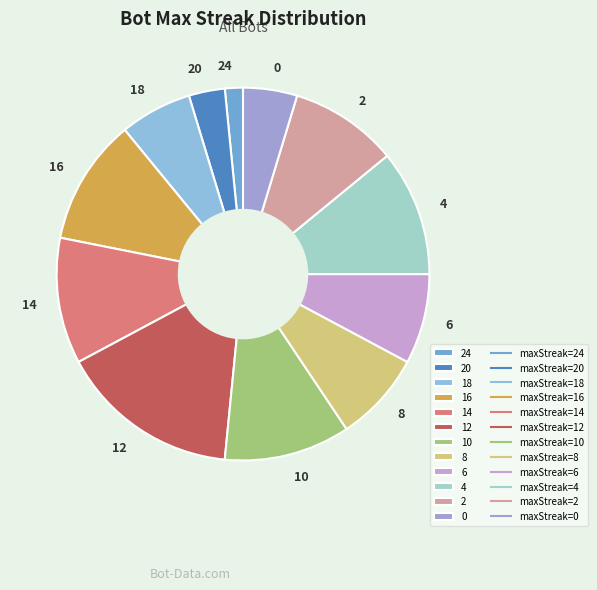

Does any single category account for the majority?

No